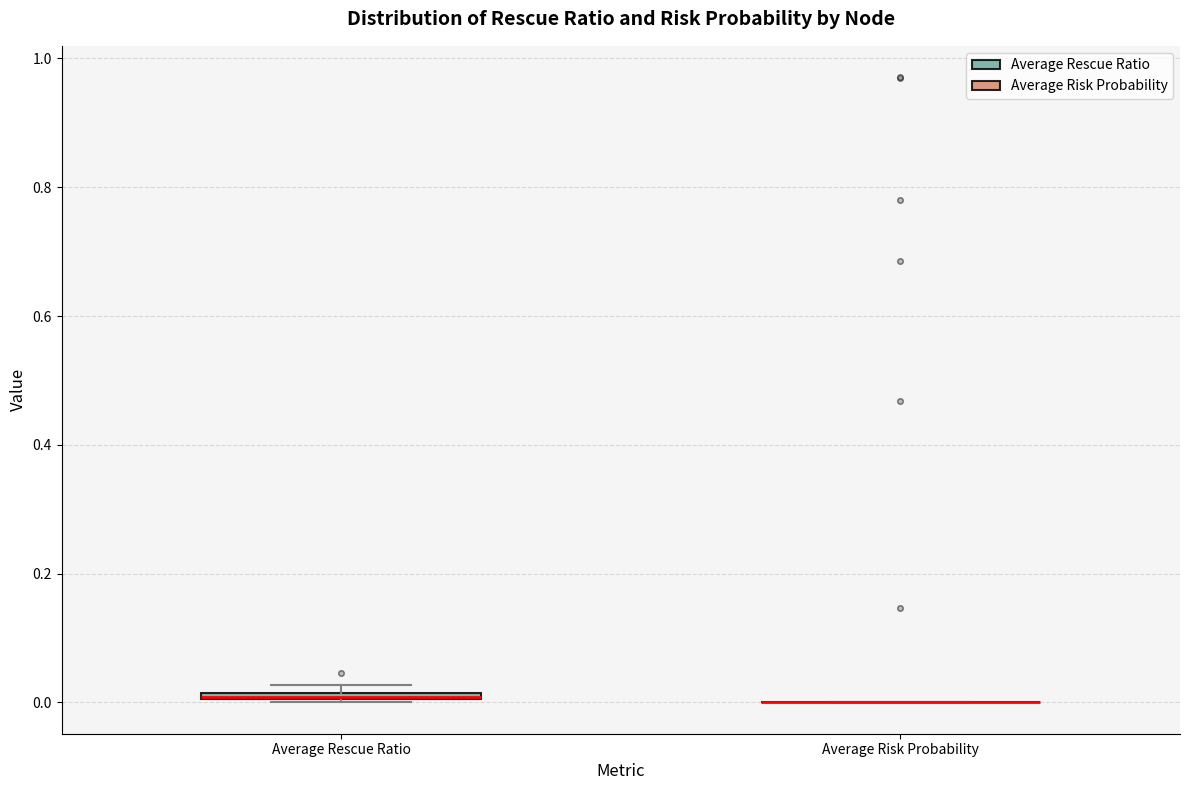

Where is the lower edge of the box for Average Rescue Ratio on the y-axis? The values are not printed on the chart, so give them approximately, as read against the axis.

0.00